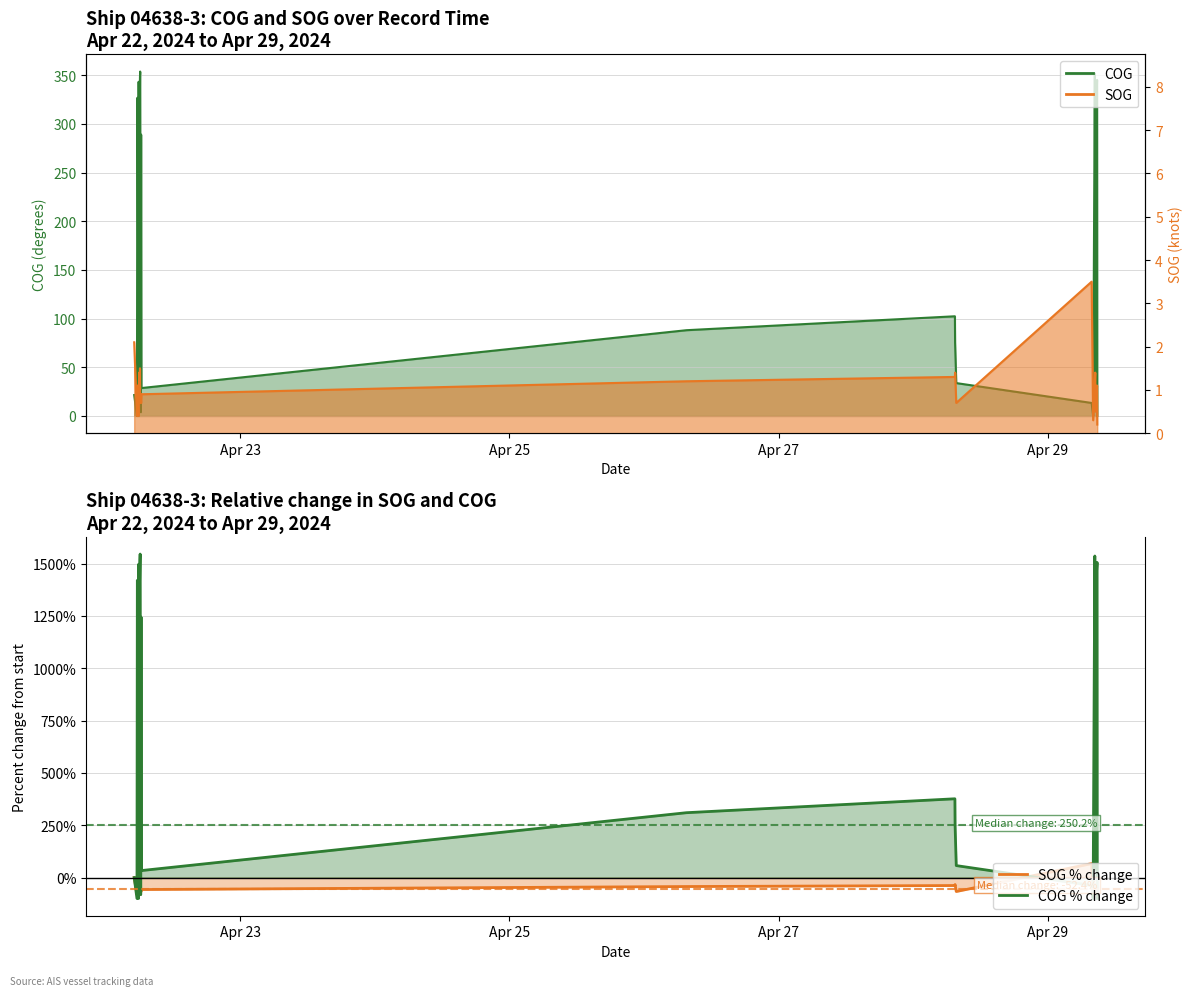

Which has a higher value, 2024-04-22 05:41:11 or 2024-04-28 07:26:09?

2024-04-28 07:26:09